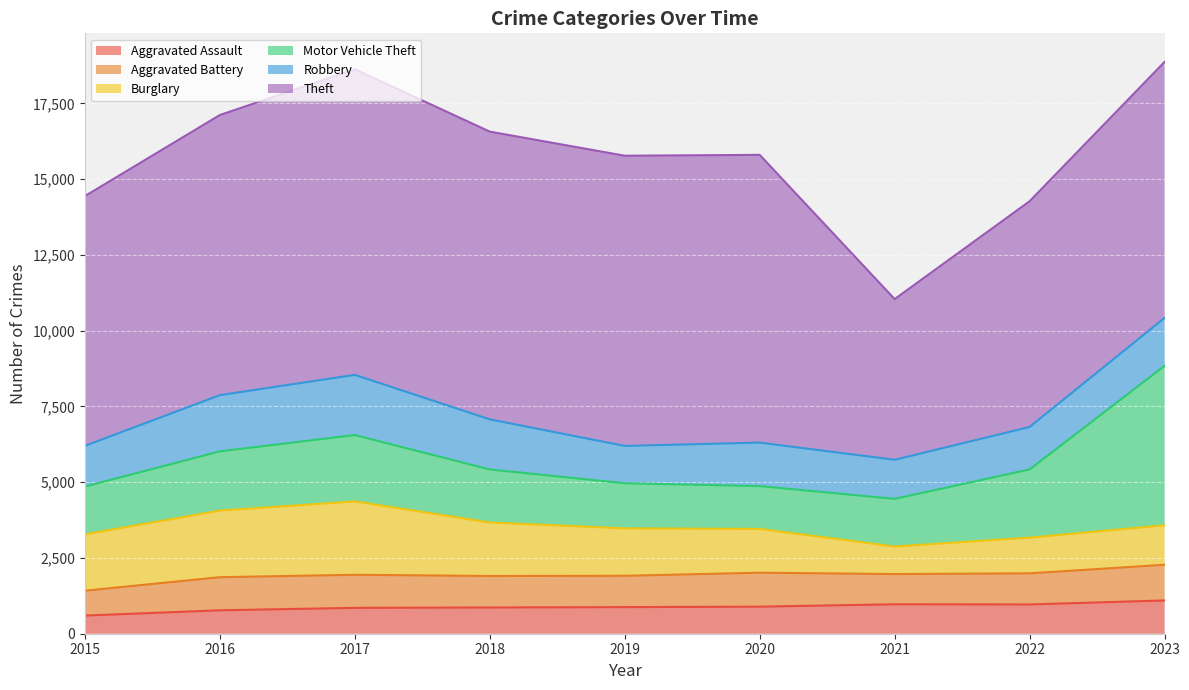

Where is the first local minimum for Aggravated Battery?

2019